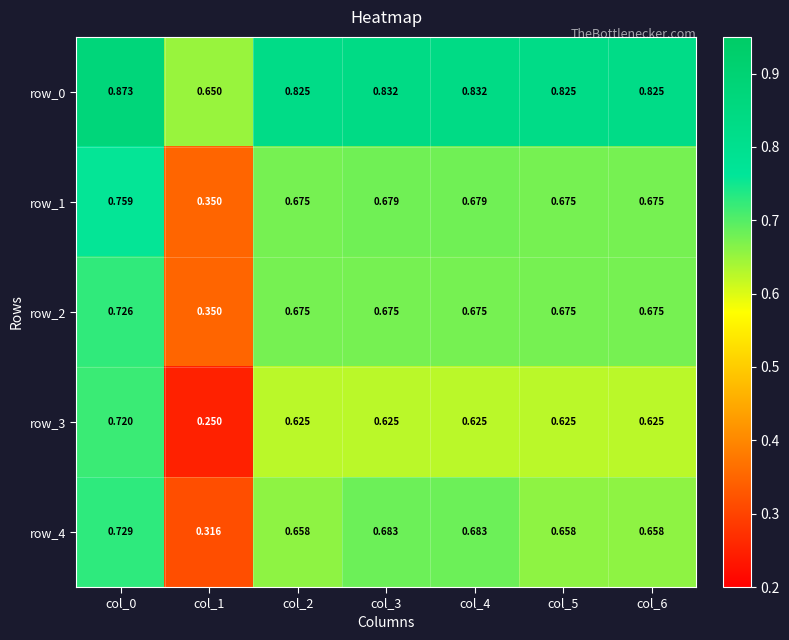

True or false: row_4 has a value of 0.7 at col_4.

True